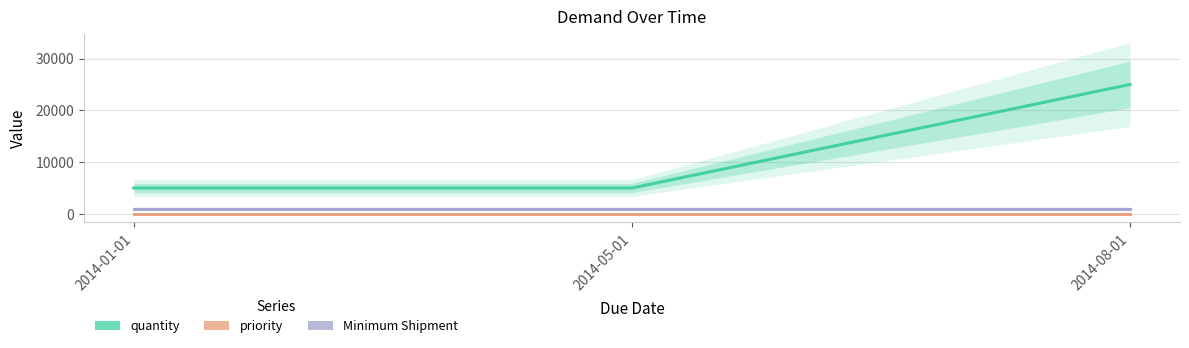

The value of quantity at 2014-05-01 is 5000. True or false?

True